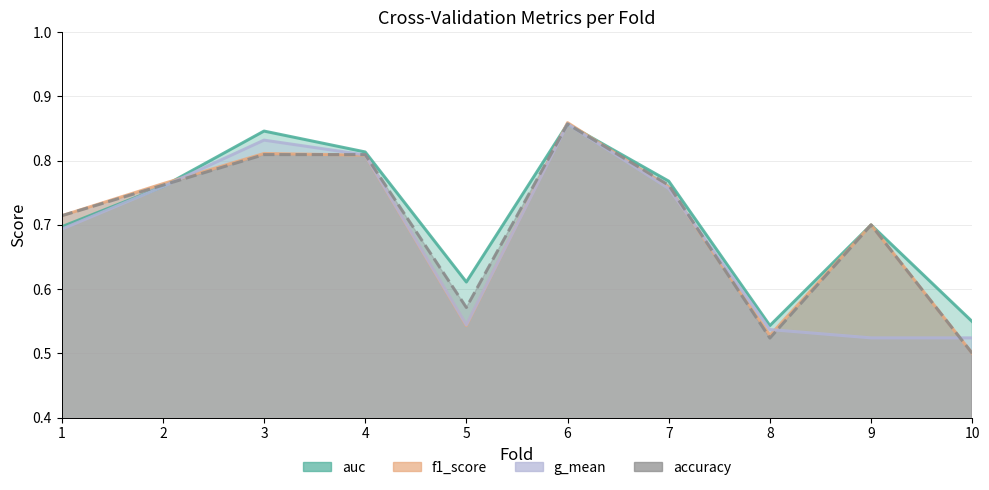

Is it true that auc equals 1.2 at 3?

False